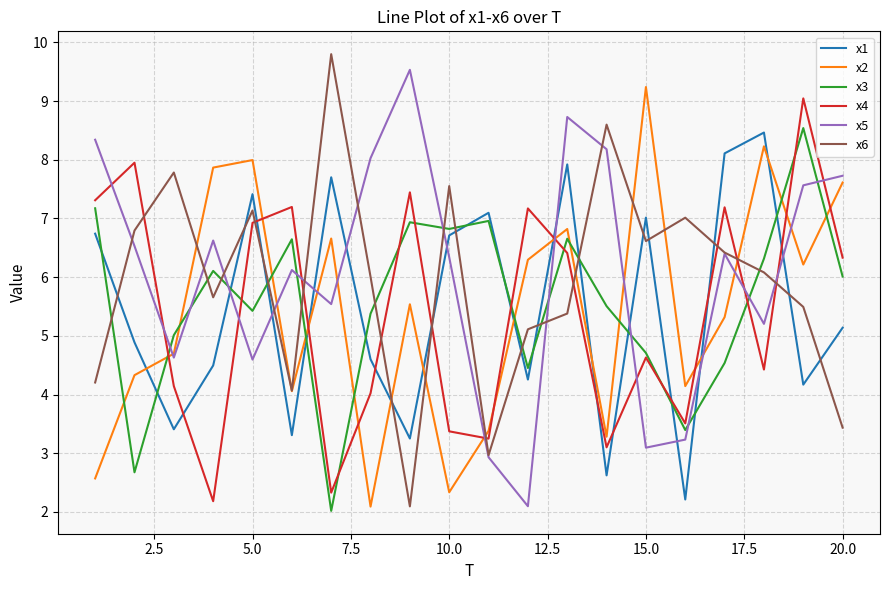

What is the greatest value displayed?

9.8